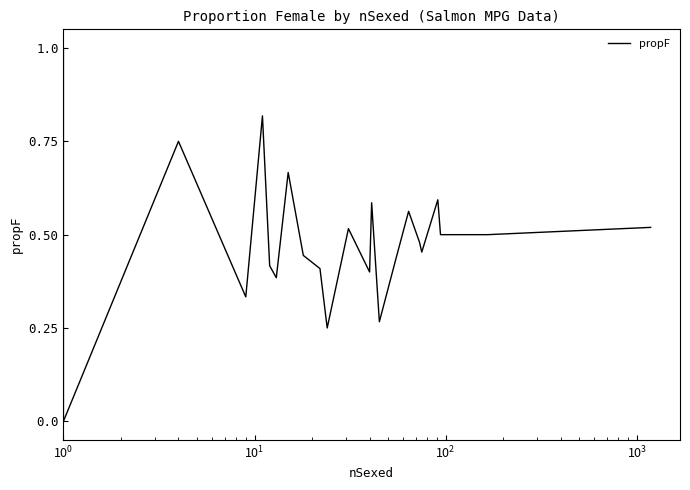

How many points are higher than both their immediate neighbors (excluding endpoints)?

7